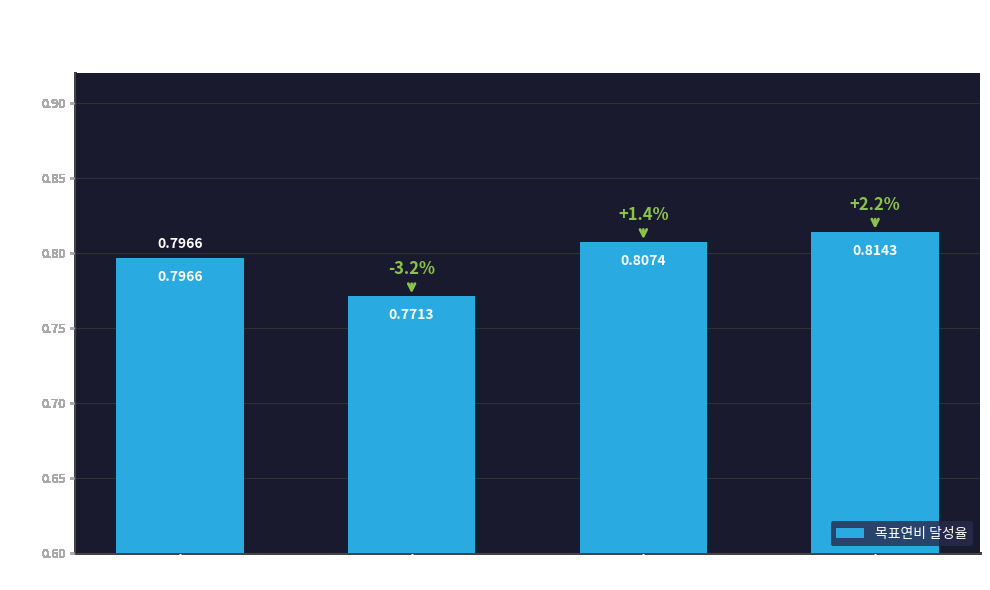

List the labels in order of value, largest first.

308노선, 307노선, 112노선, 306노선